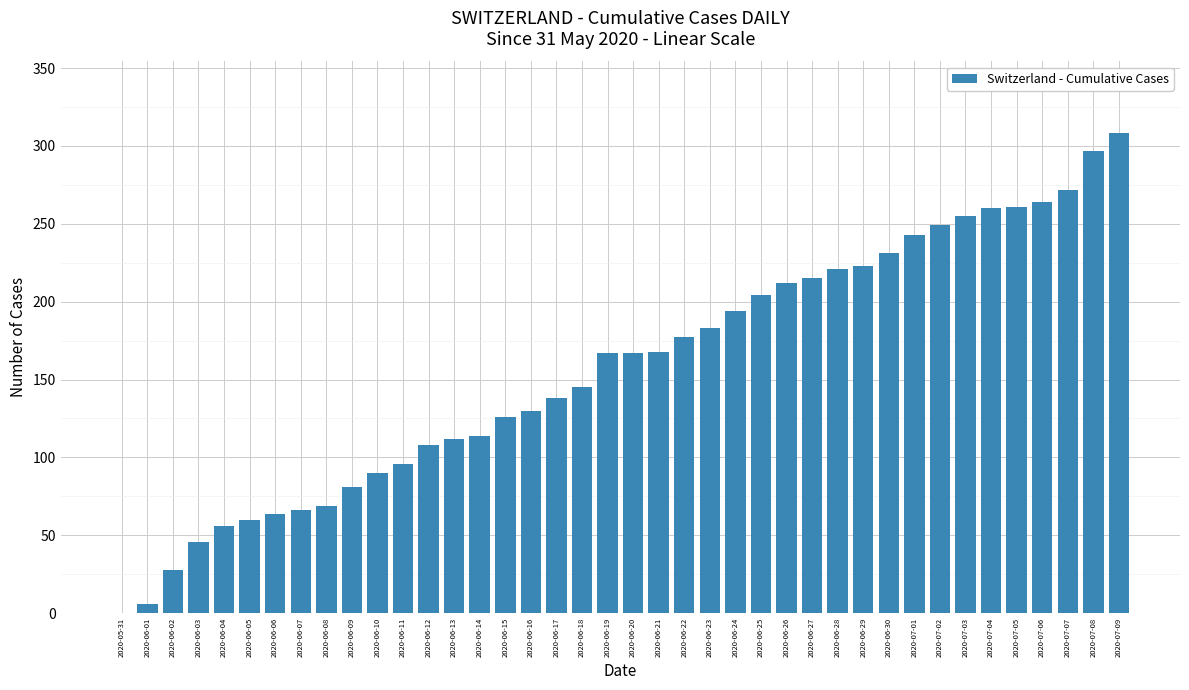

What is the greatest value displayed?

308